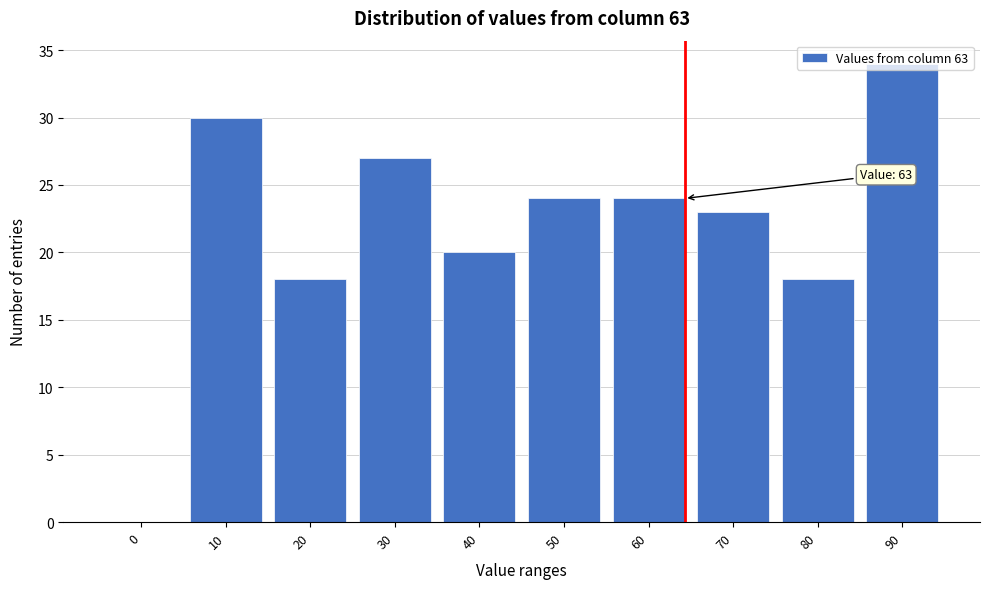

What is the sum of all values?

218